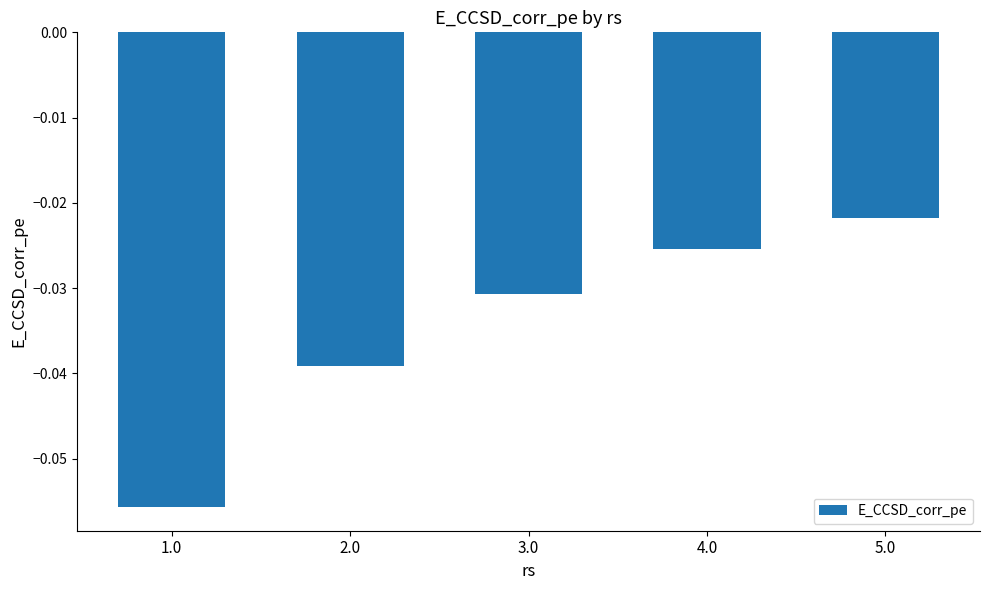

What is the label of the 3rd bar from the right?

3.0